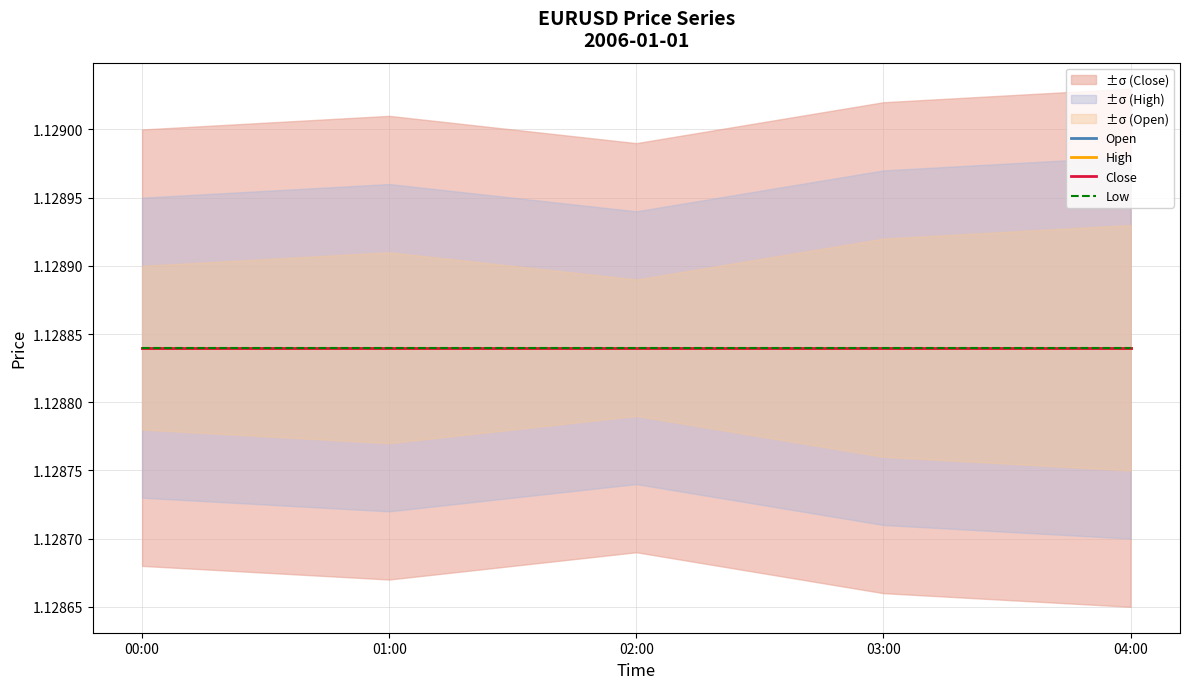

Which has a higher value, 02:00 or 00:00?

02:00